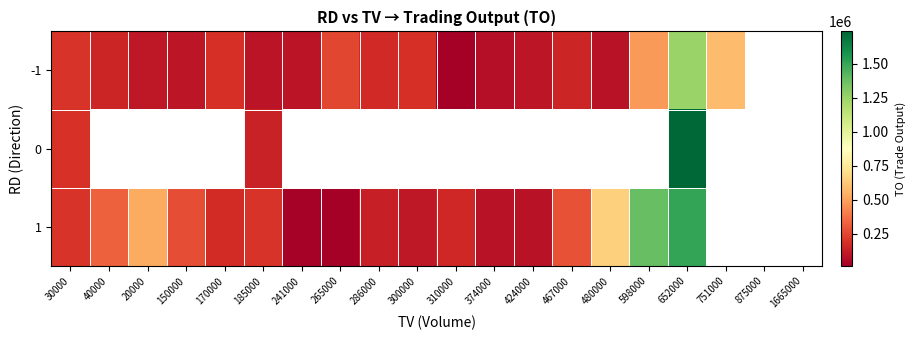

Which category has the highest value across all series?

652000